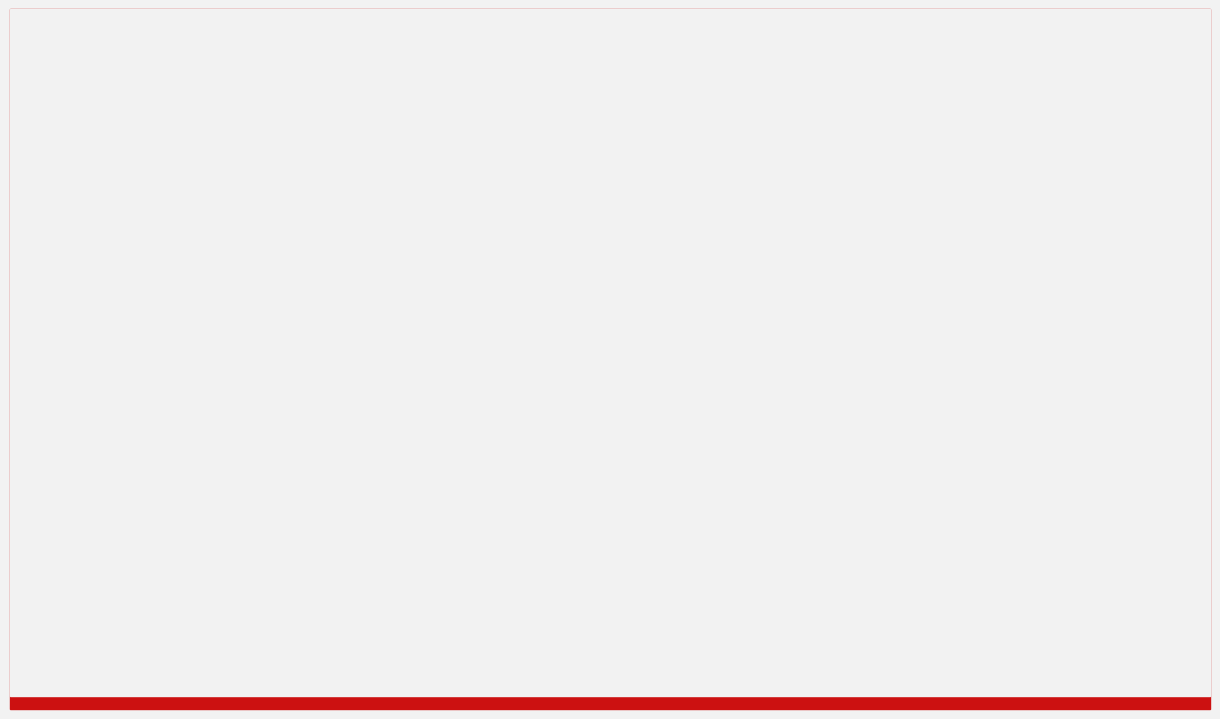

Where does the 2016 series first go above 102?

AGGRAVATED
ASSAULT